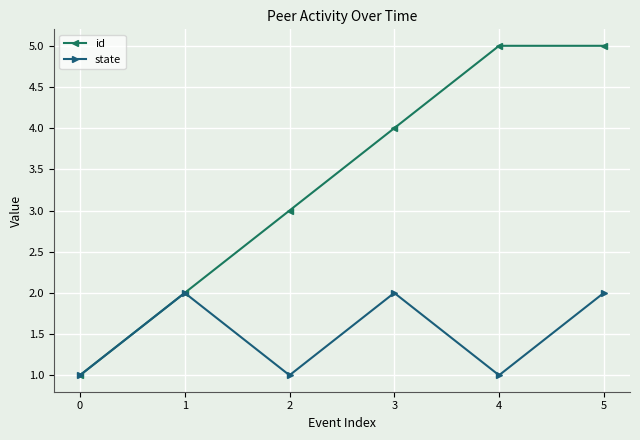

List the series in order of their overall mean, lowest first.

state, id